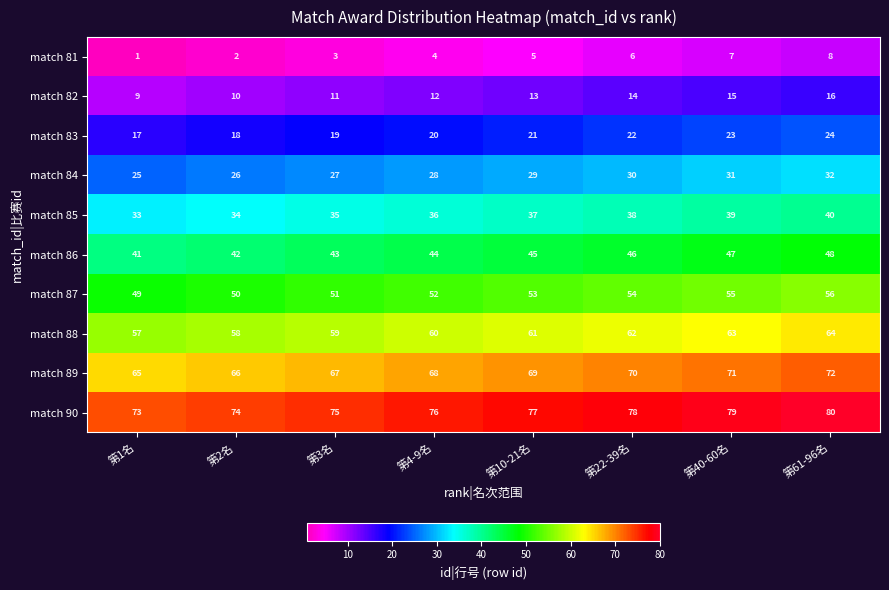

The match 89 series shows 65 at 第1名. True or false?

True